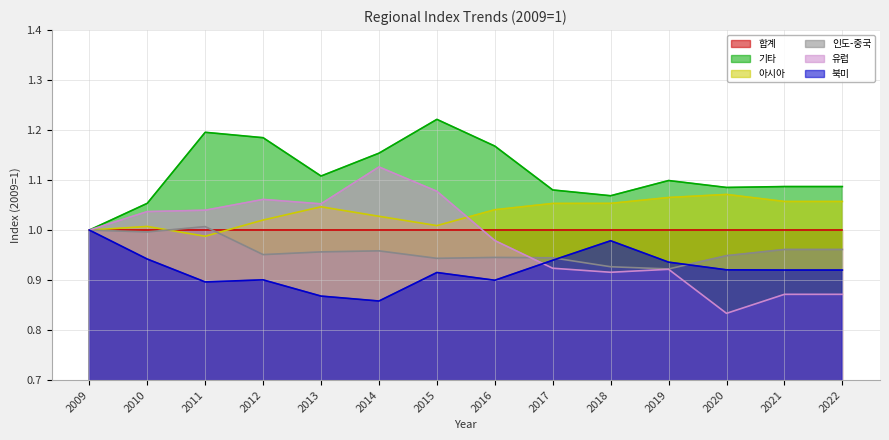

True or false: 아시아 and 북미 intersect in this chart.

False